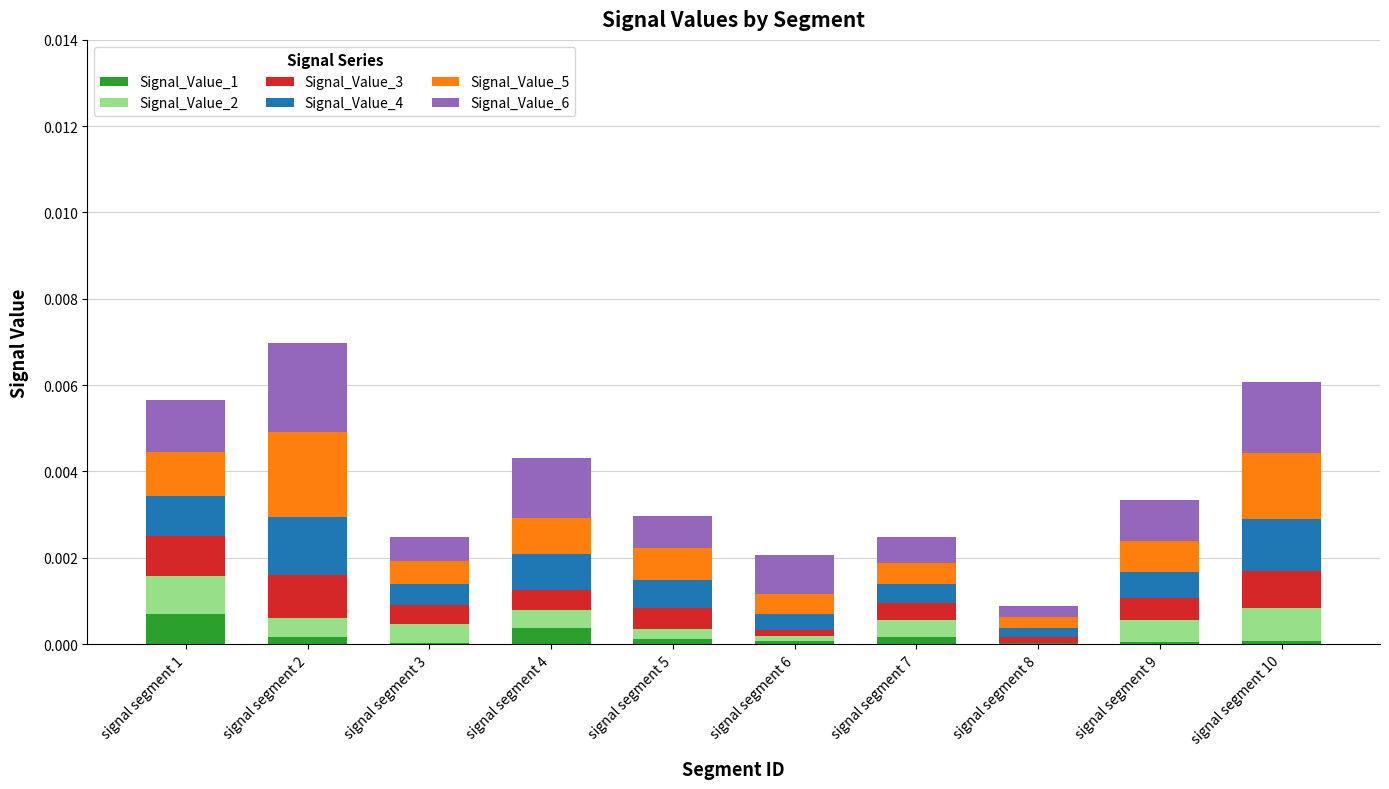

At which label does Signal_Value_1 reach its peak?

signal segment 1